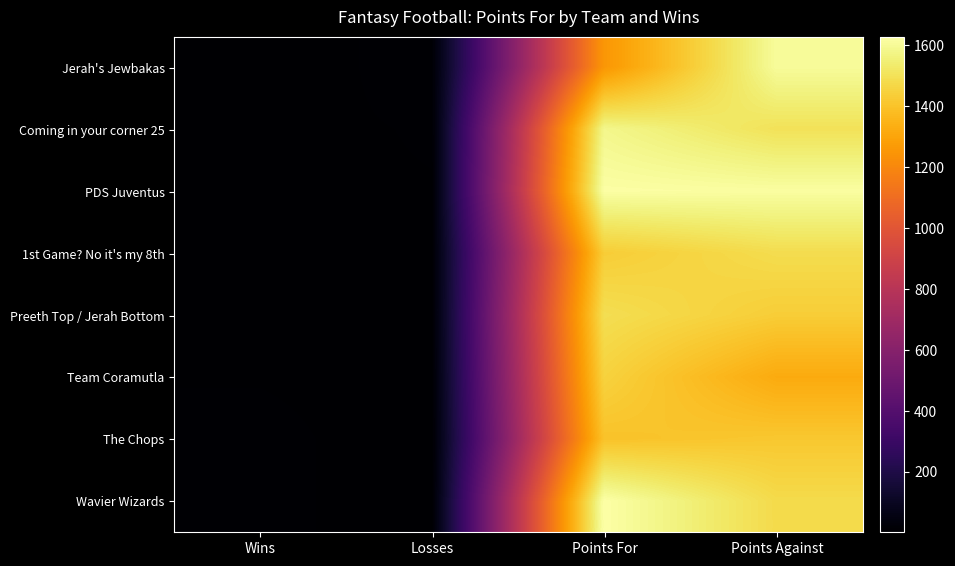

Which series has the widest spread of values?

Wavier Wizards